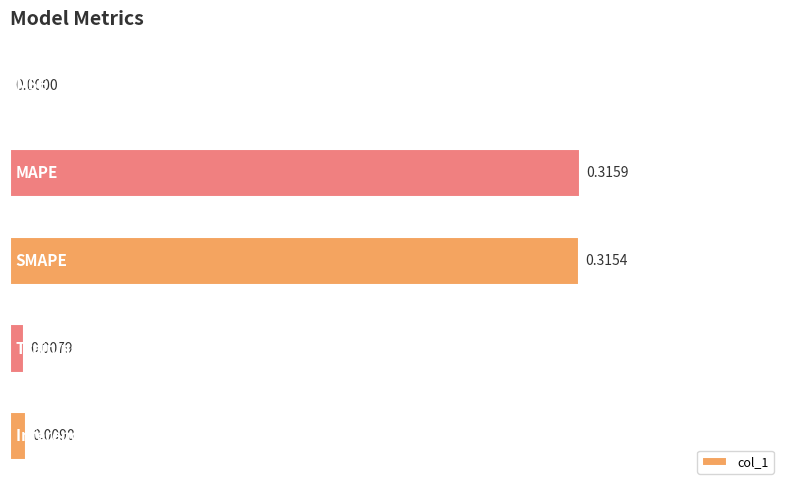

Does the chart contain stacked bars?

No